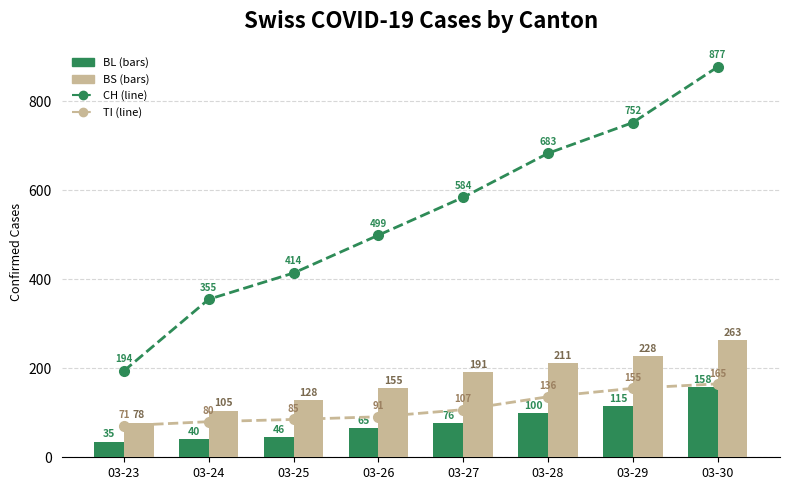

At which category does the chart reach its minimum across all series?

03-23